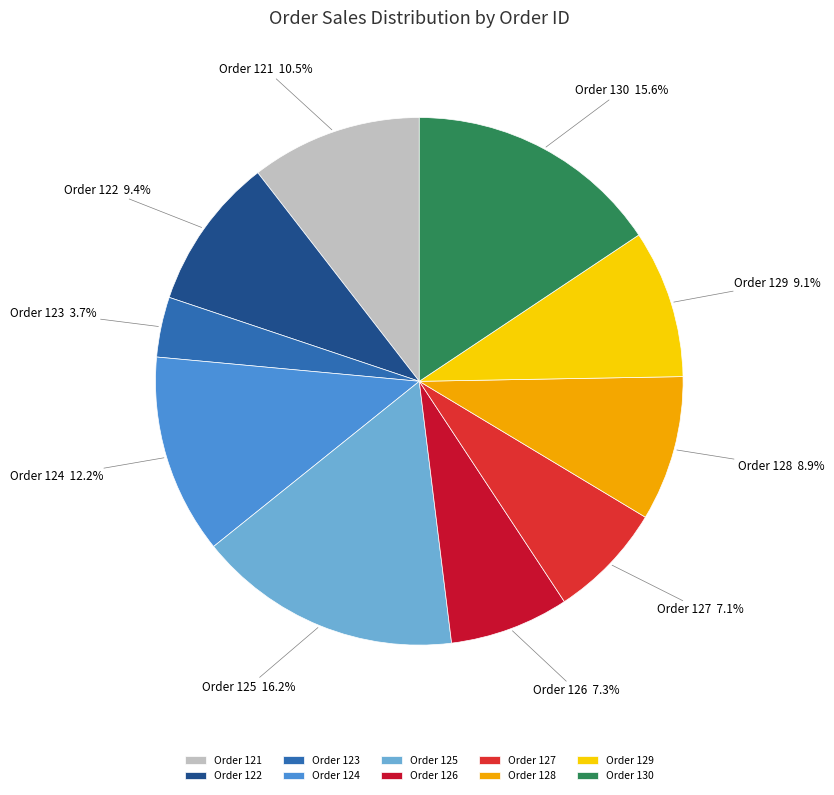

How many segments does this pie chart have?

10